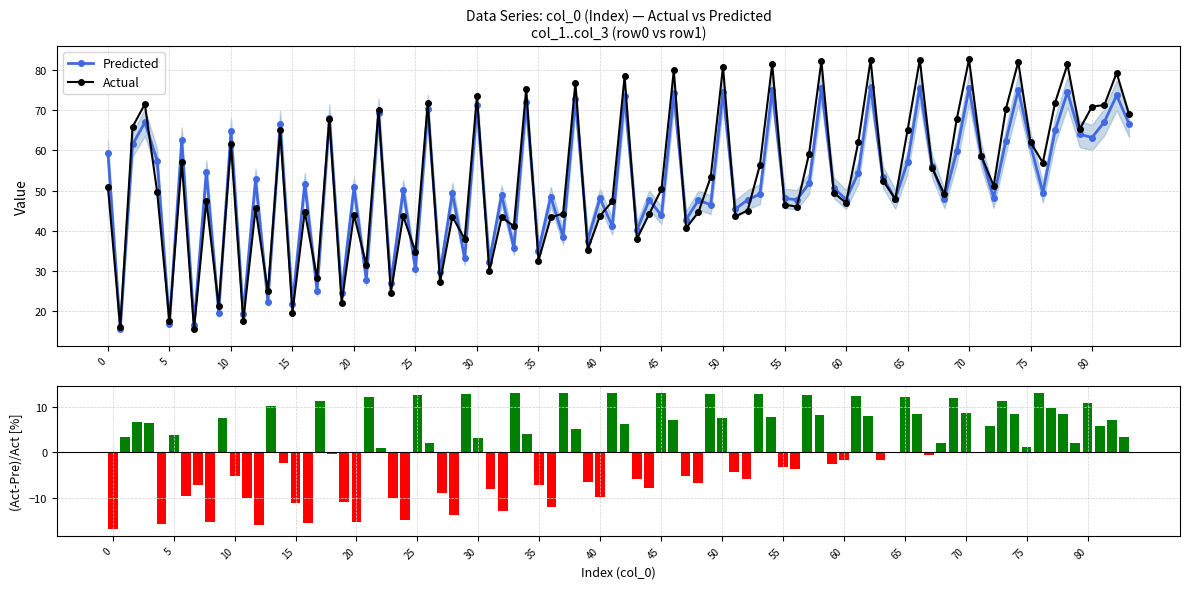

The Actual series shows 74.4 at 55. True or false?

False